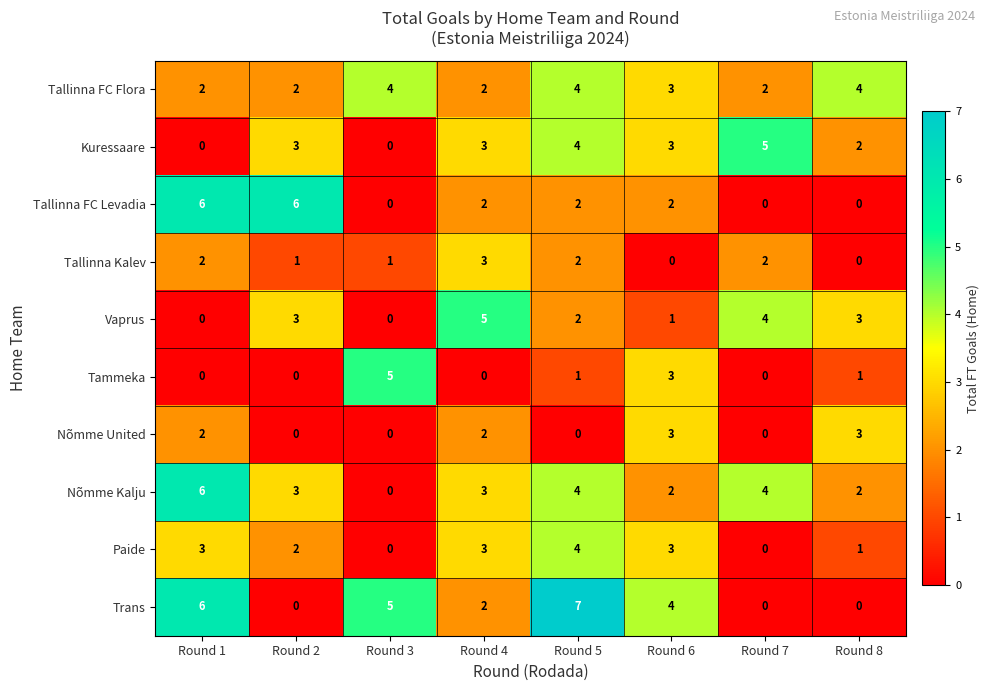

What is the total value across all series at Round 8?

16